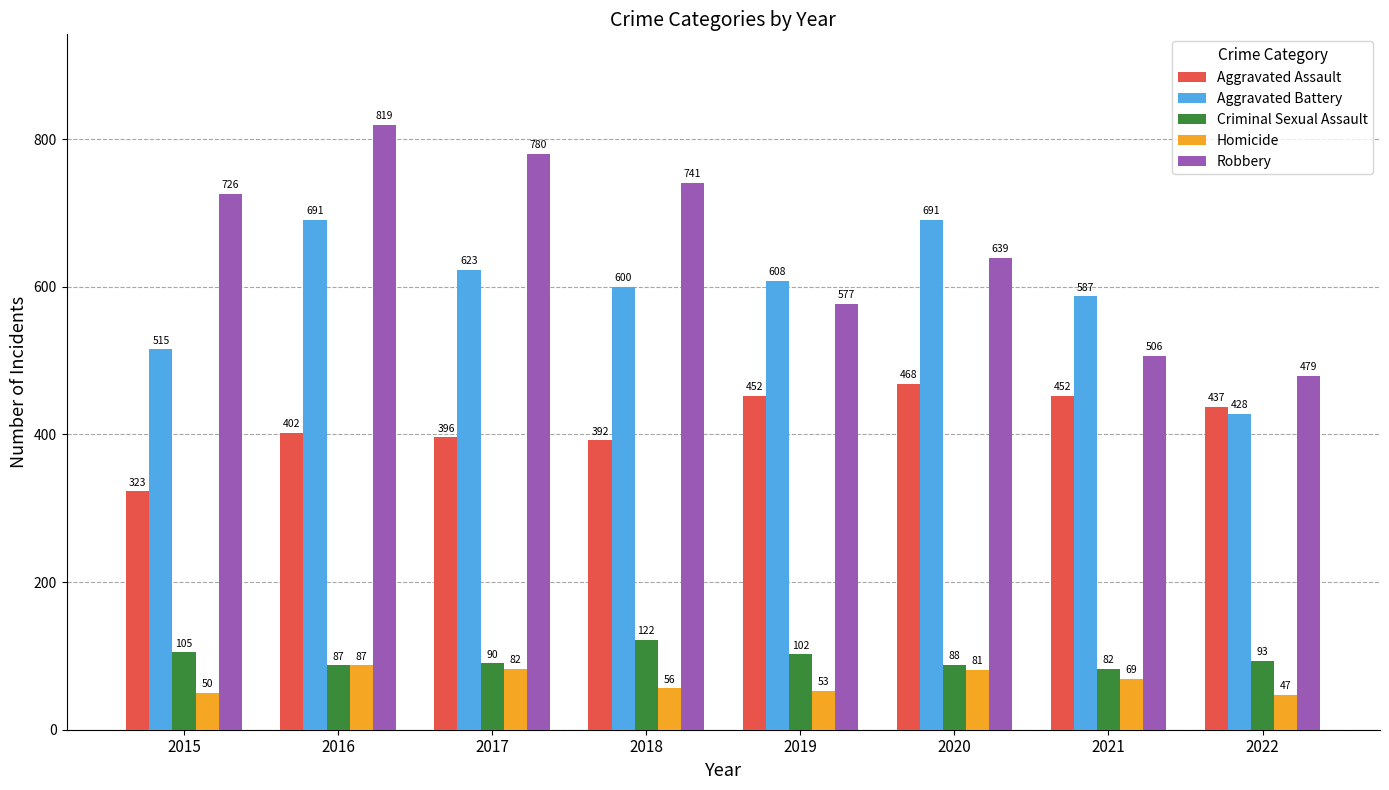

Where is Aggravated Battery nearest to the value 559?

2021